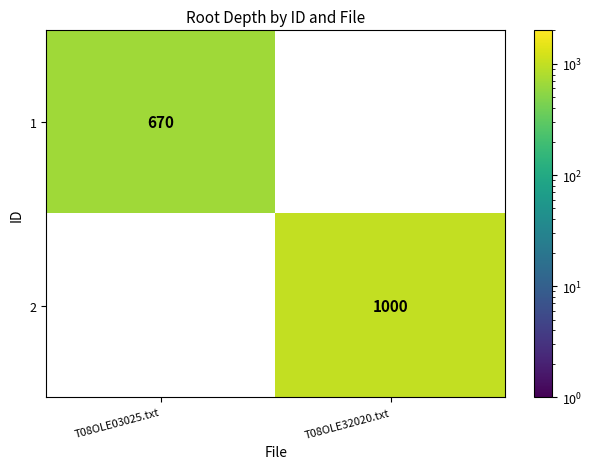

The 1 series shows 670 at T08OLE03025.txt. True or false?

True